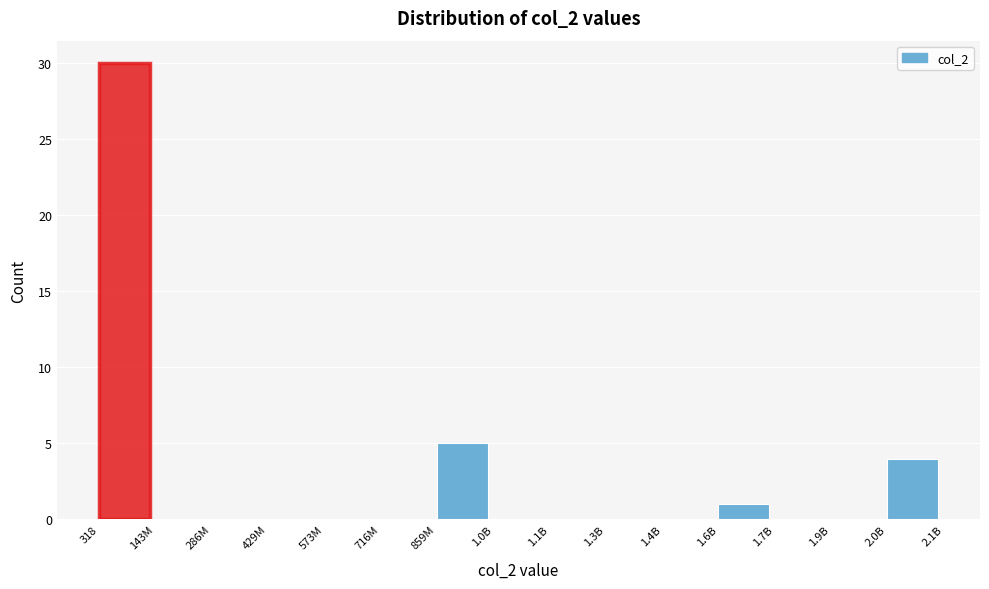

Reading left to right, extract all data points from this chart.

318=30	143M=0	286M=0	429M=0	573M=0	716M=0	859M=5	1.0B=0	1.1B=0	1.3B=0	1.4B=0	1.6B=1	1.7B=0	1.9B=0	2.0B=4